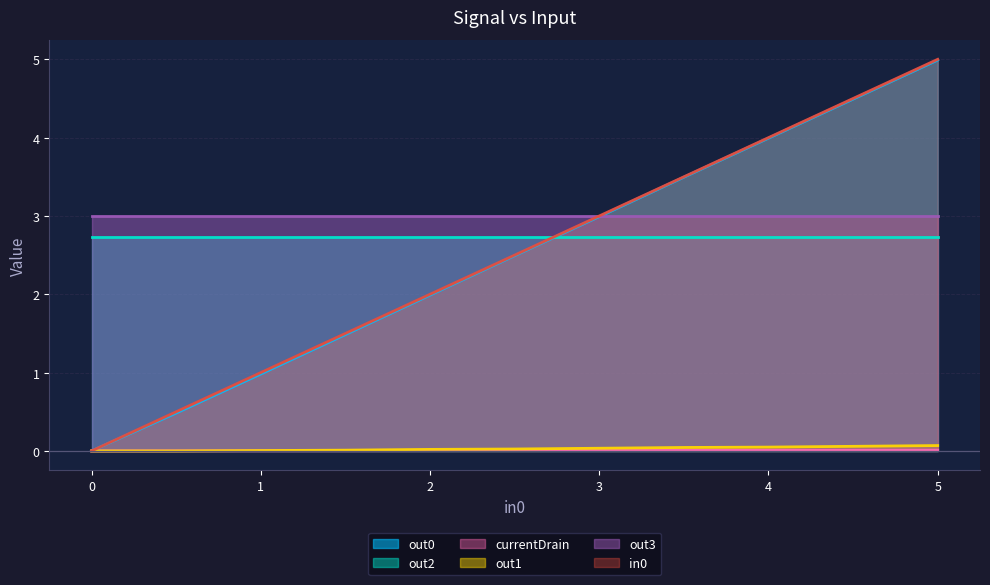

True or false: in0 and currentDrain cross at least once.

False